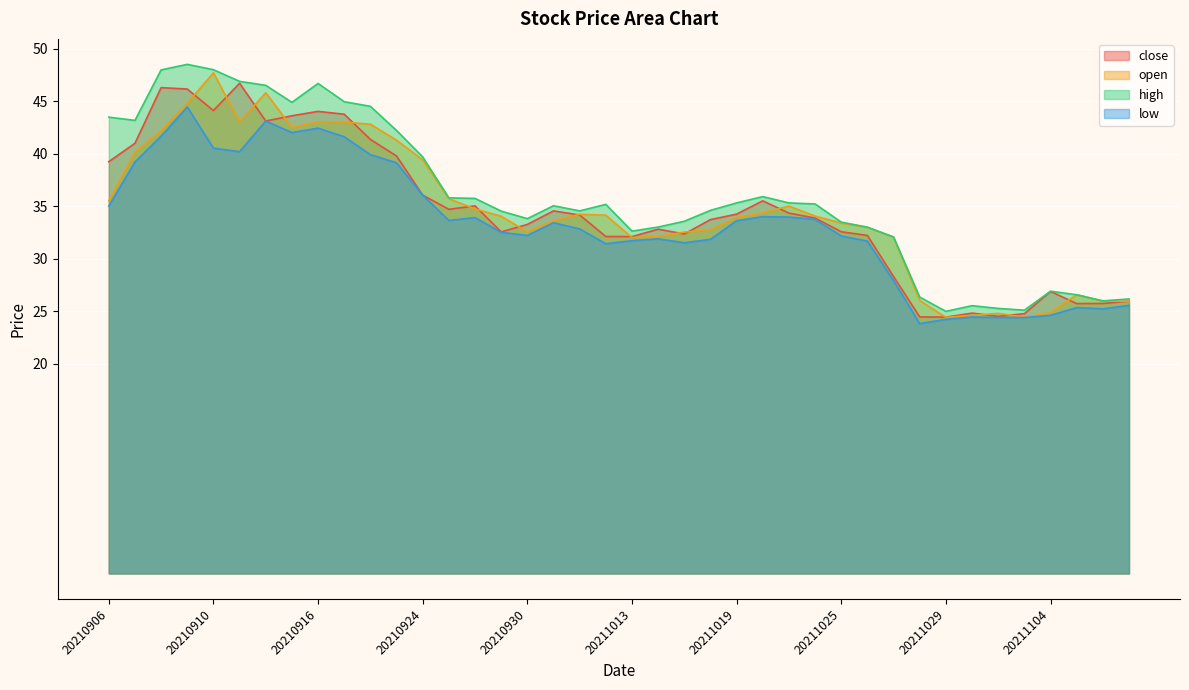

The value of high at 20210908 is 48.0. True or false?

True